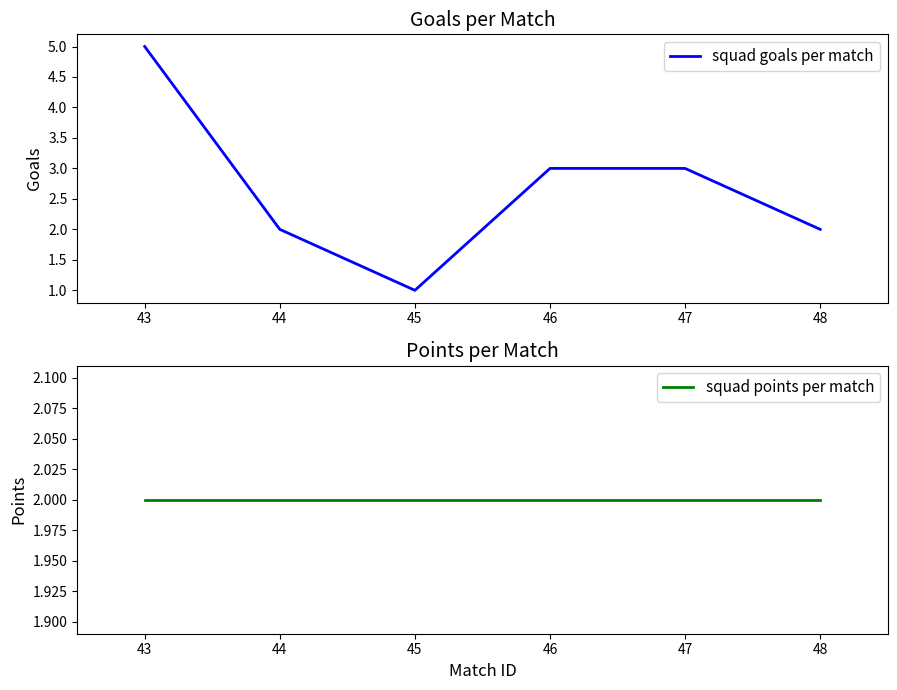

True or false: squad goals per match has more than 0 interior local peaks.

False